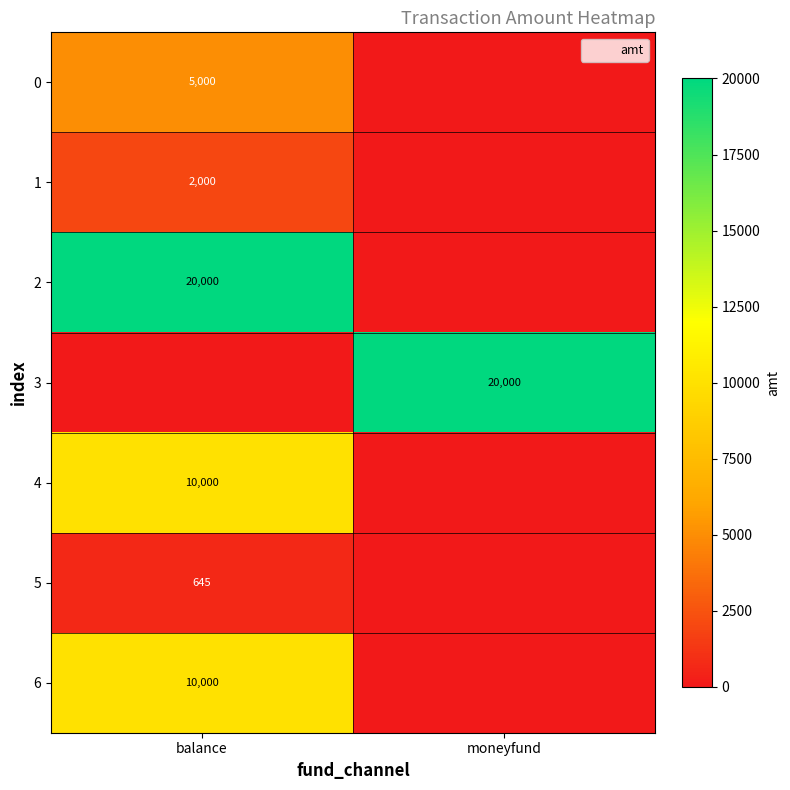

True or false: 5 has a value of 185 at balance.

False